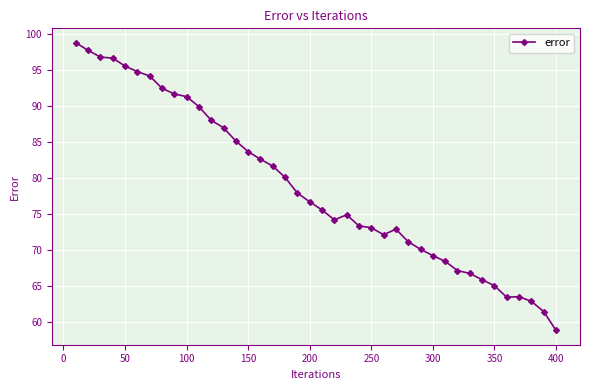

What is the difference between the maximum and minimum values?

39.9